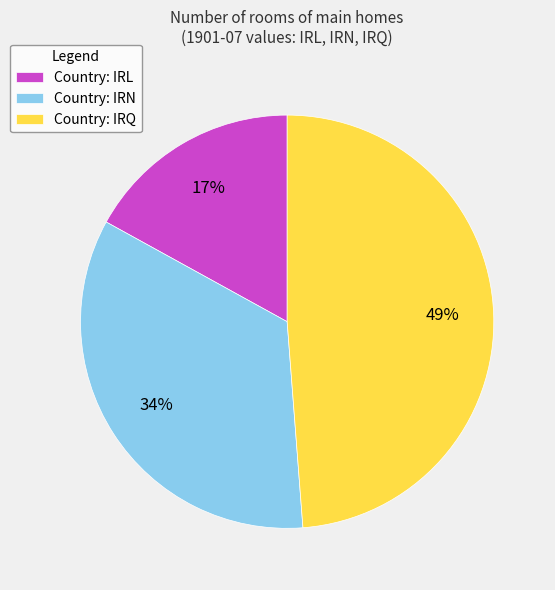

To the nearest percent, what portion does Country: IRL represent?

17%